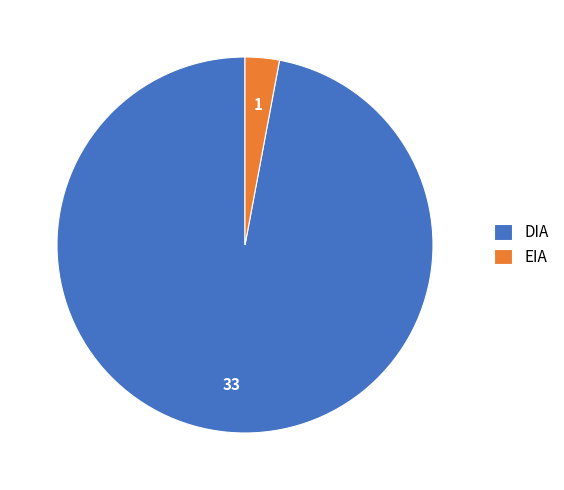

Is there a majority slice in this chart?

Yes